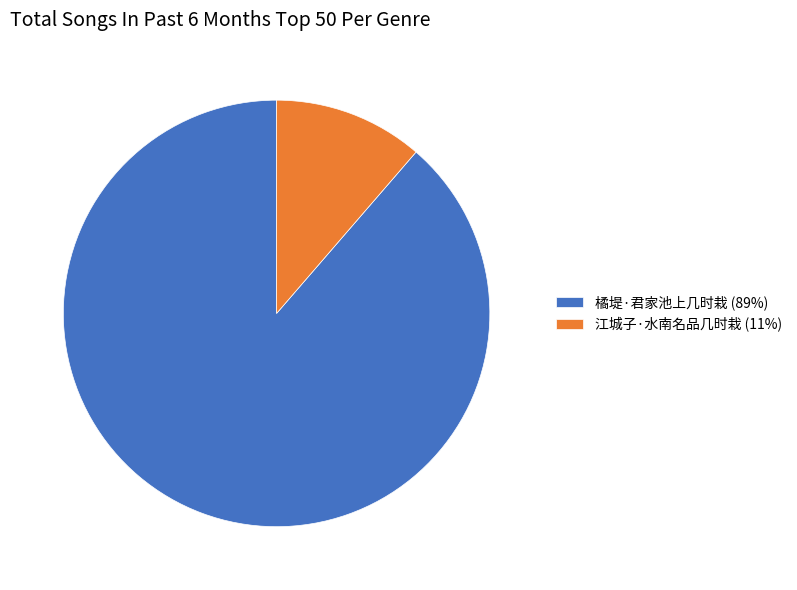

Is the sum of 江城子·水南名品几时栽 and 橘堤·君家池上几时栽 greater than half?

Yes